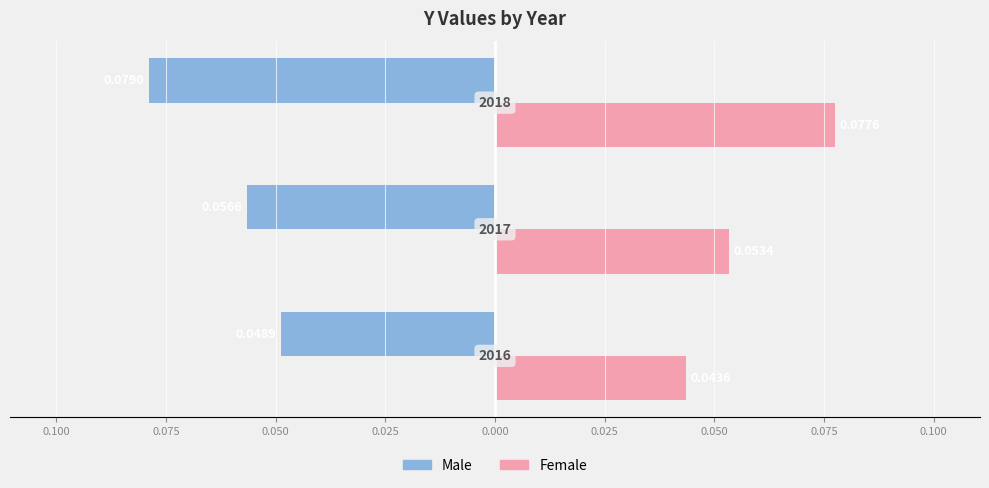

At how many categories does at least one series exceed 0?

3